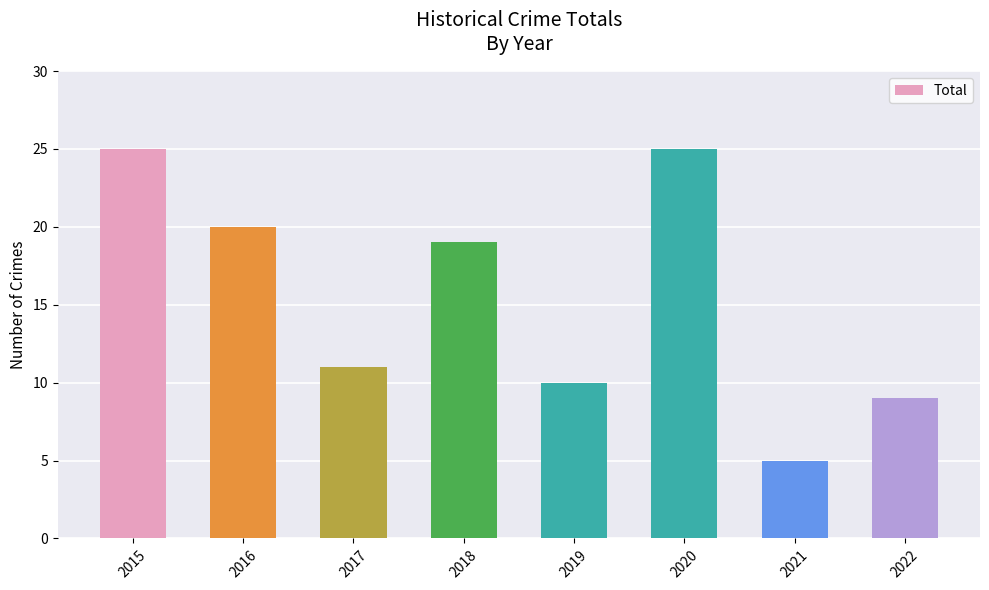

What is the minimum value shown in the chart?

5